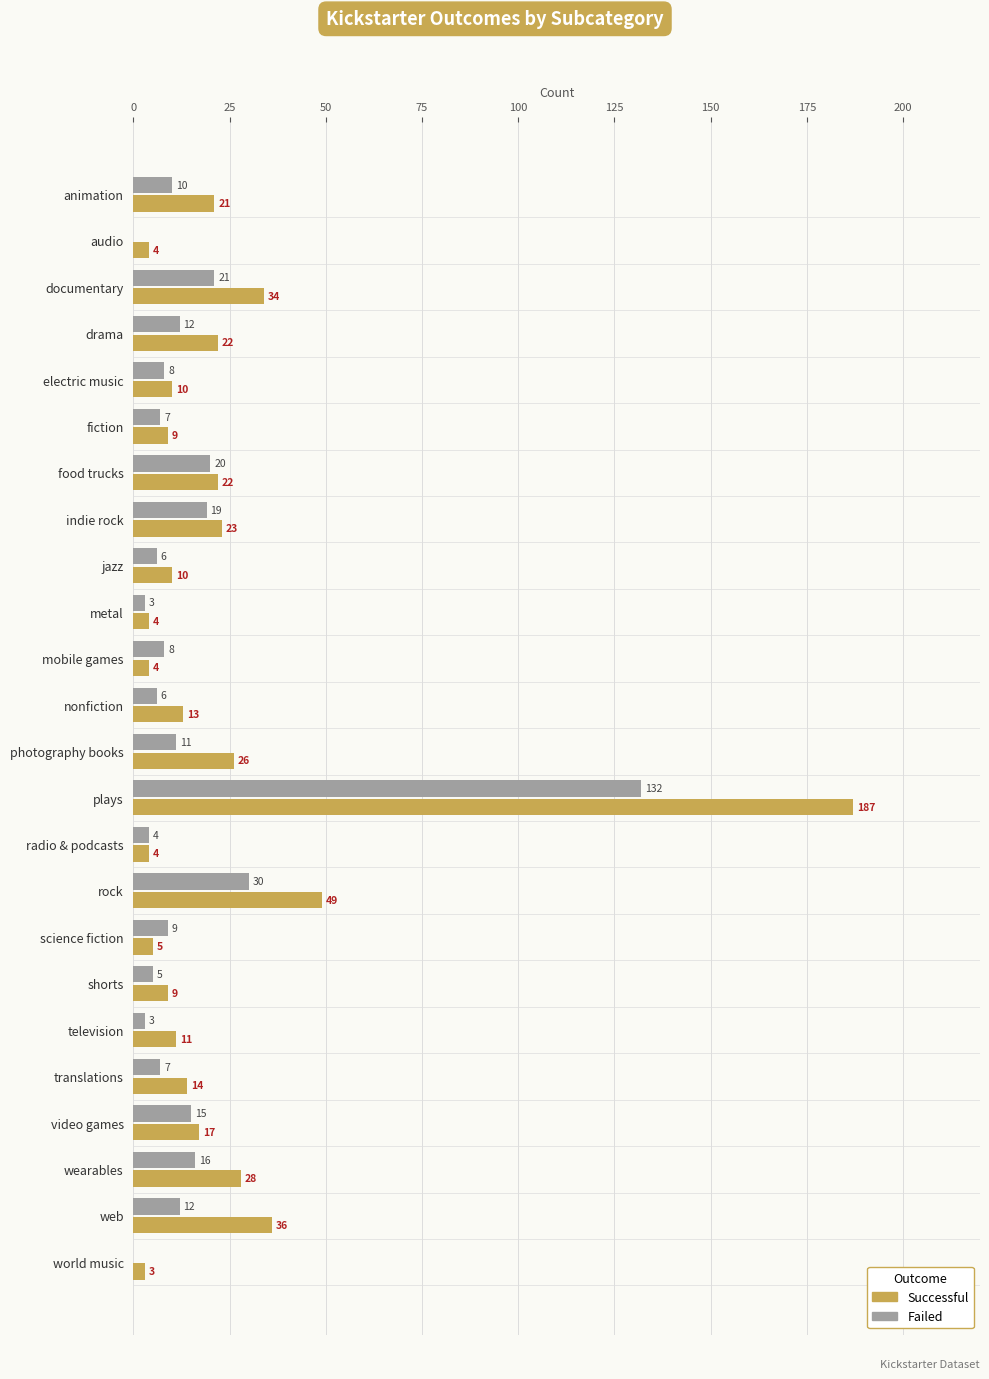

What is the greatest value displayed?

187